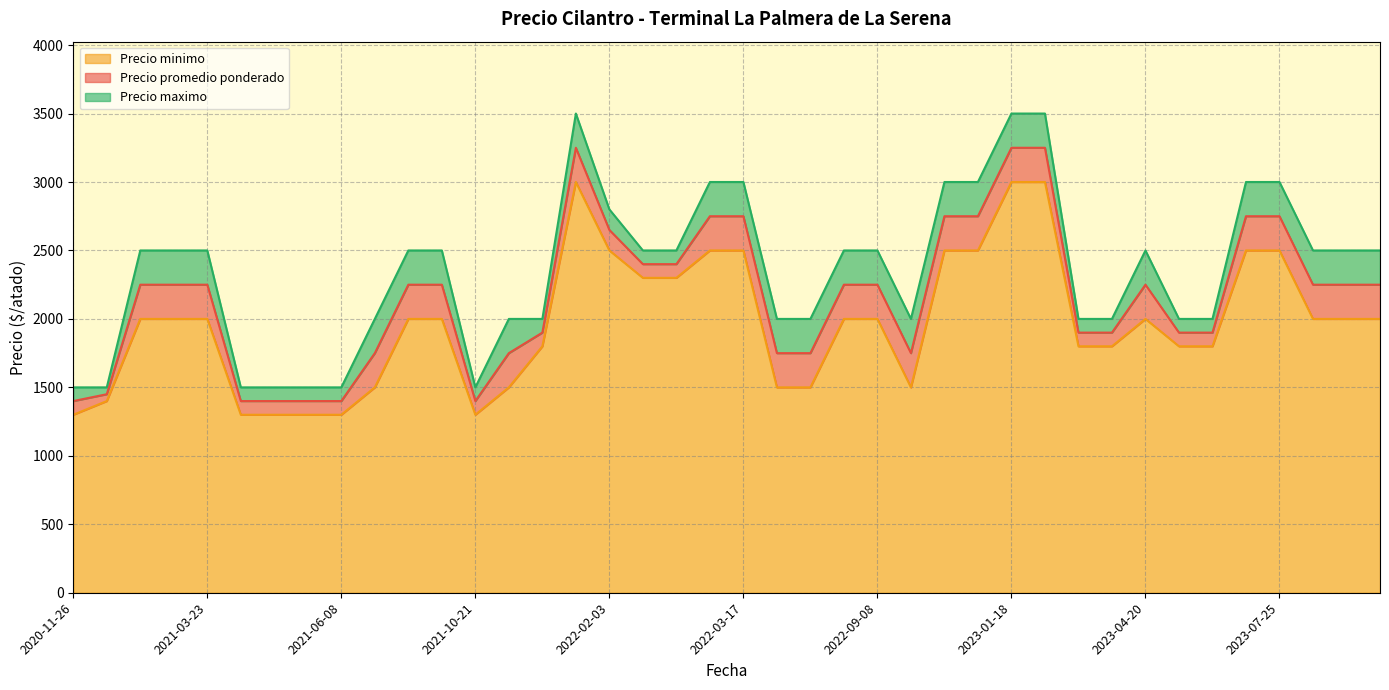

How many data points does each series have?

40